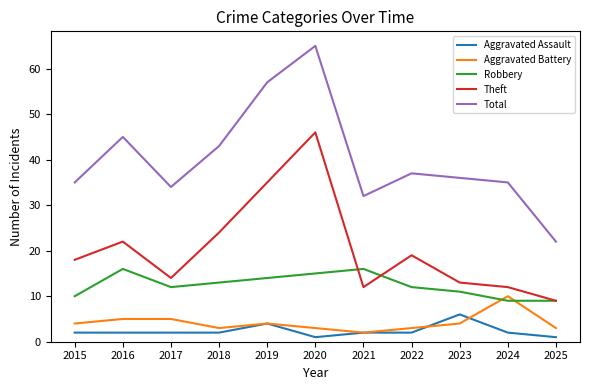

At how many categories does at least one series exceed 11?

11